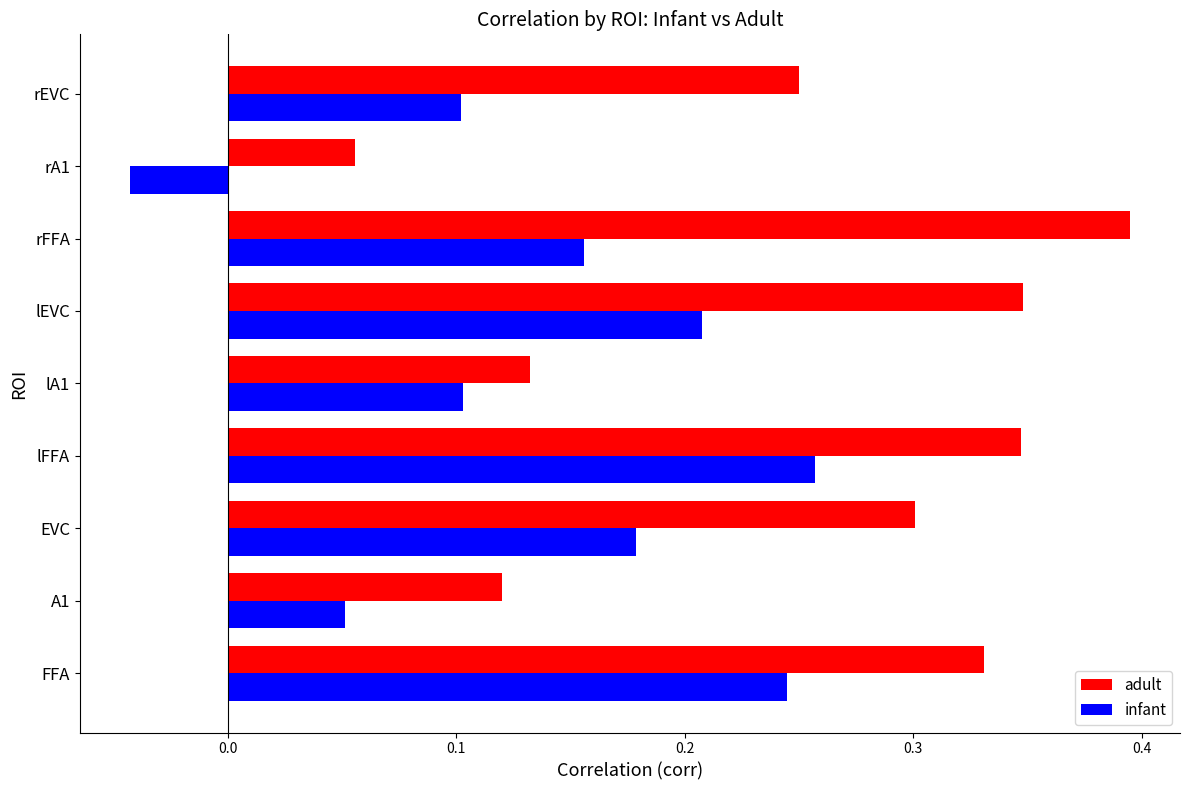

The infant series shows 0.1 at lEVC. True or false?

False